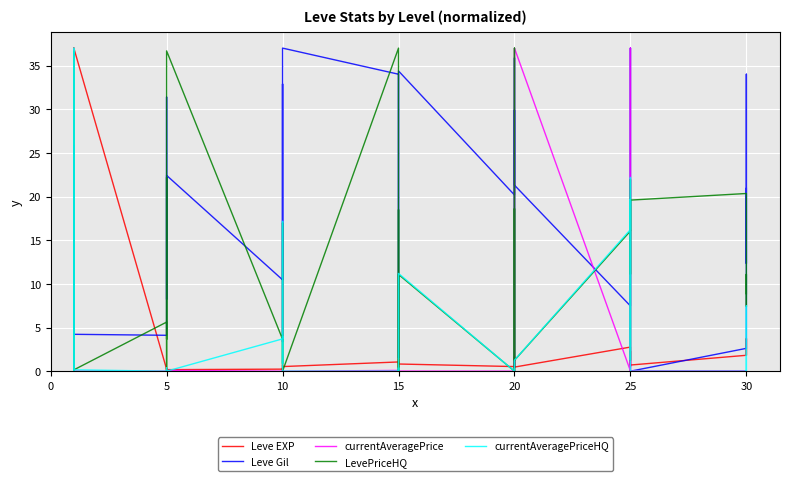

Which series has the largest total across all categories?

Leve Gil